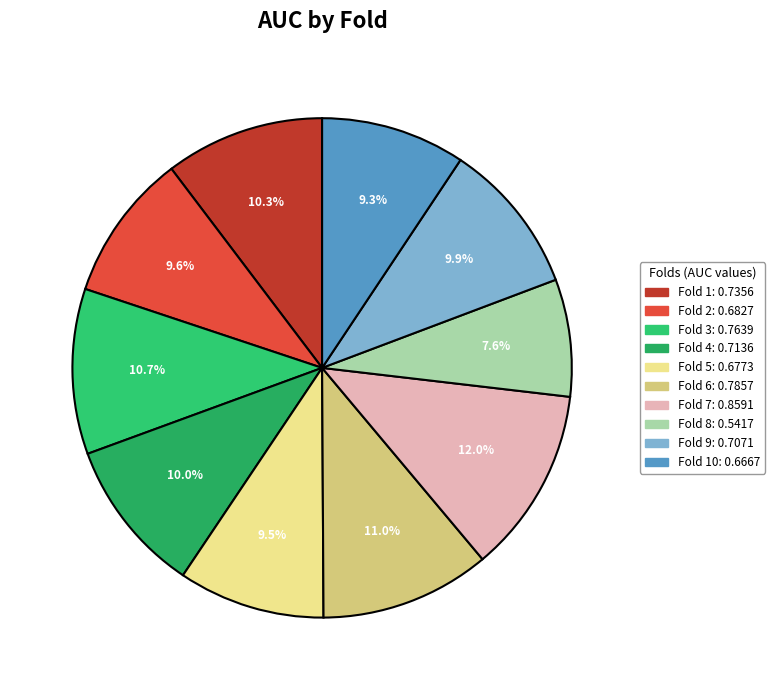

Rank the categories by value from highest to lowest.

Fold 7, Fold 6, Fold 3, Fold 1, Fold 4, Fold 9, Fold 2, Fold 5, Fold 10, Fold 8